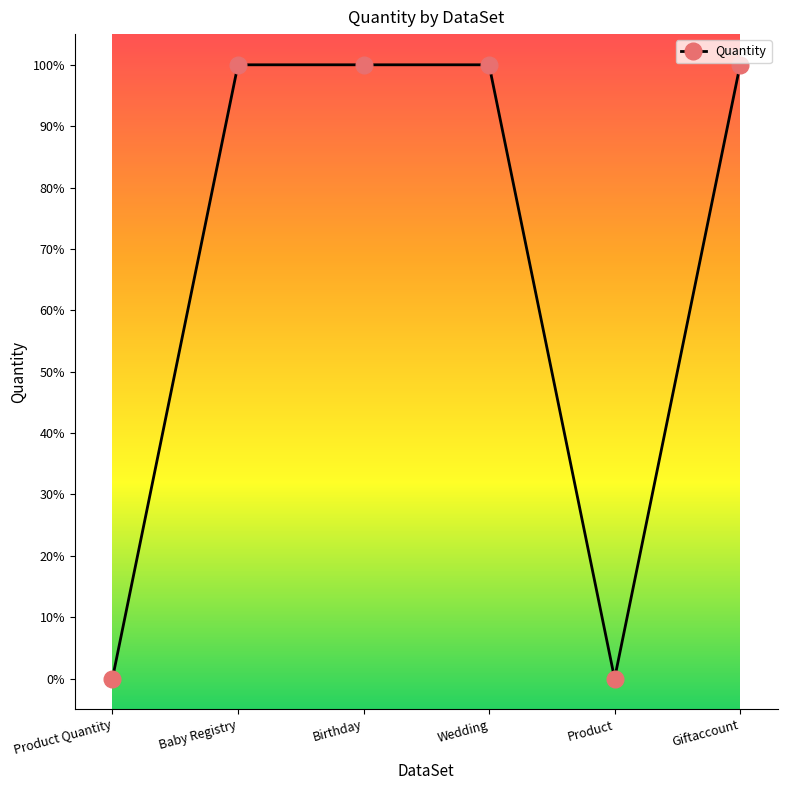

Is this an area chart (filled region under the line)?

No